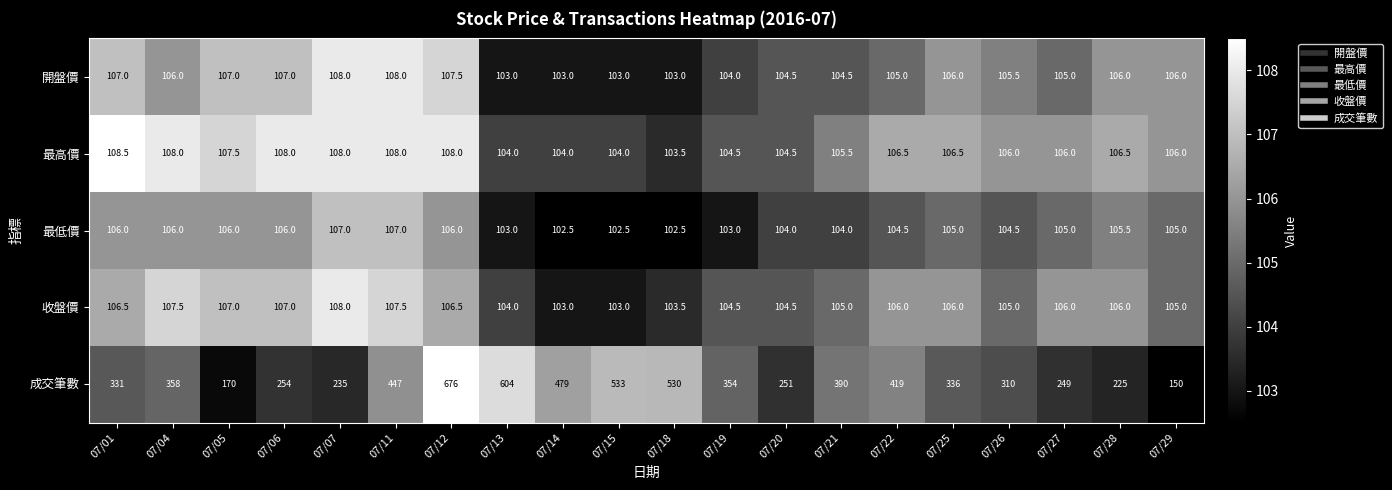

What is the sum of all 開盤價 values?

2109.0